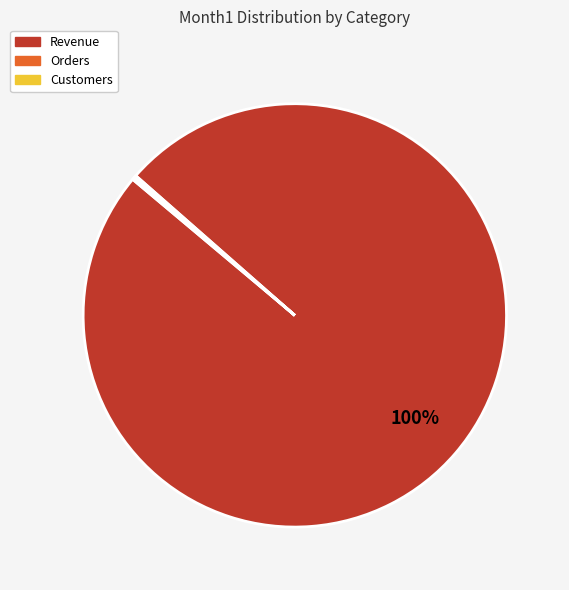

To the nearest percent, what is the average slice percentage?

33%